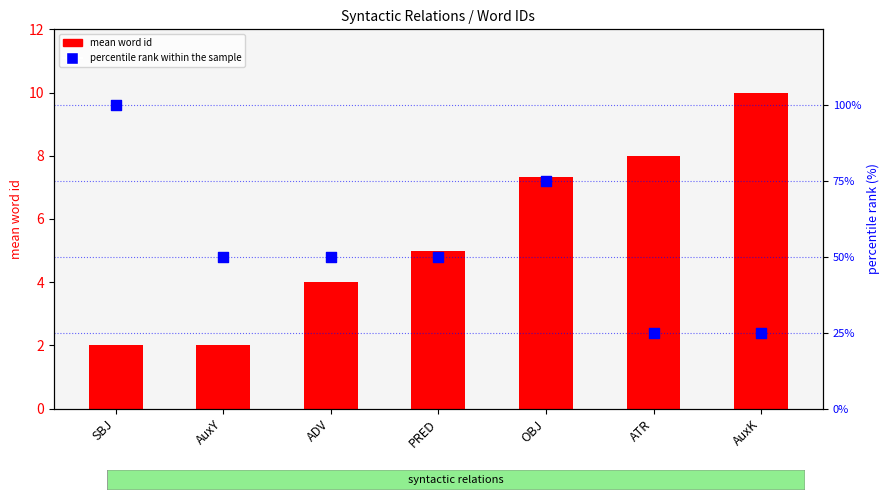

Is the value of percentile rank within the sample at ADV greater than the value of mean word id at SBJ?

Yes